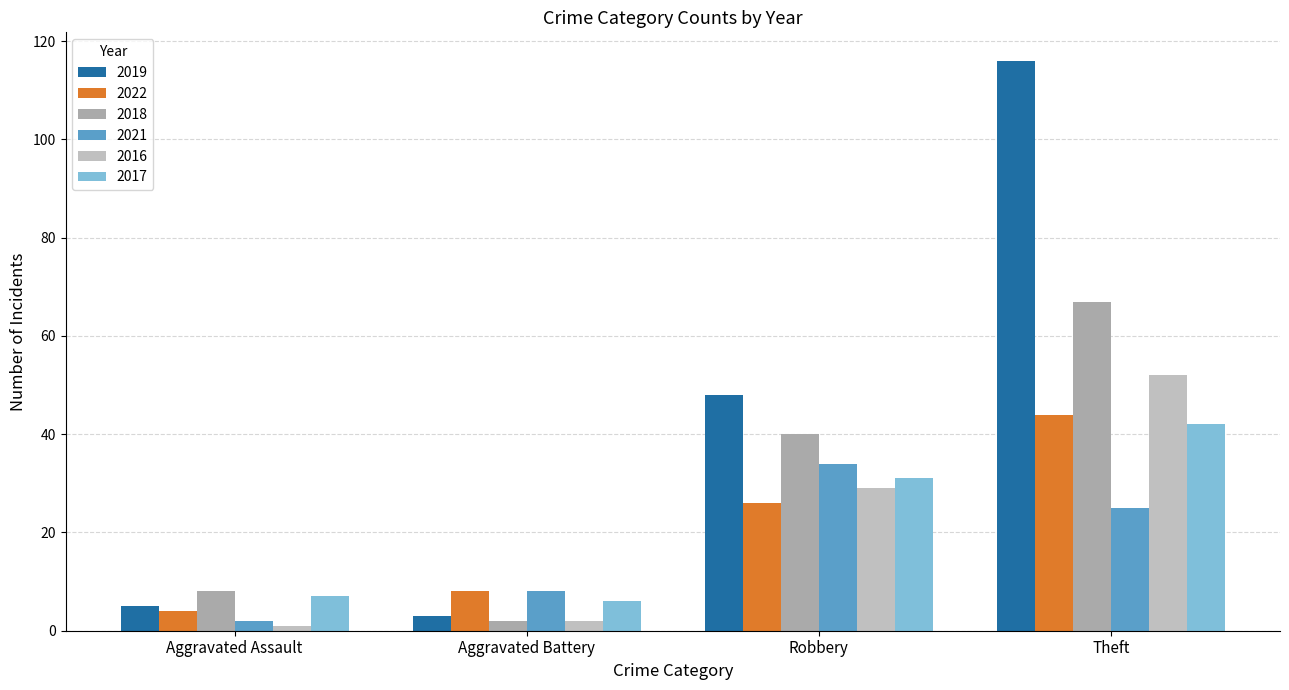

Reading left to right, transcribe all the data shown in this chart.

2019: 5	3	48	116
2022: 4	8	26	44
2018: 8	2	40	67
2021: 2	8	34	25
2016: 1	2	29	52
2017: 7	6	31	42